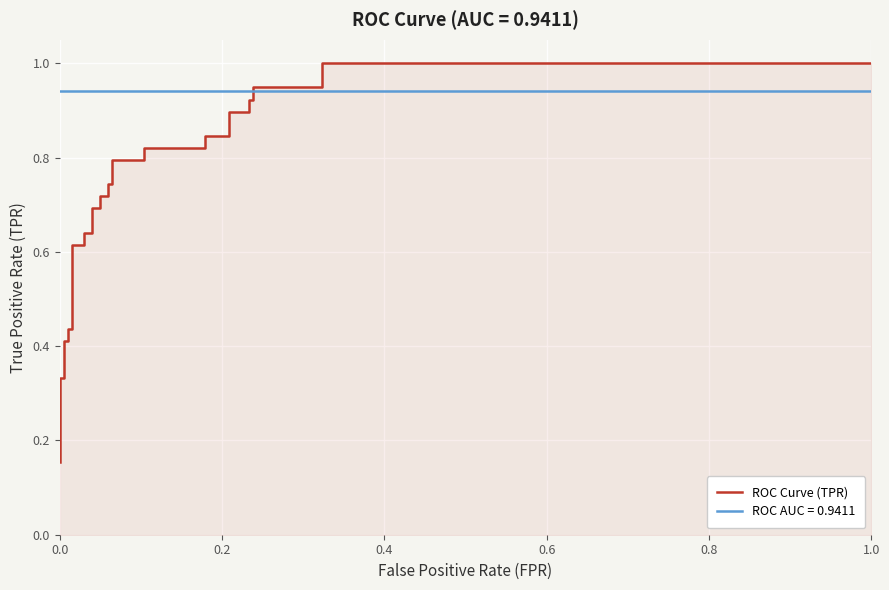

True or false: there are more than 0 points higher than both neighbors.

False